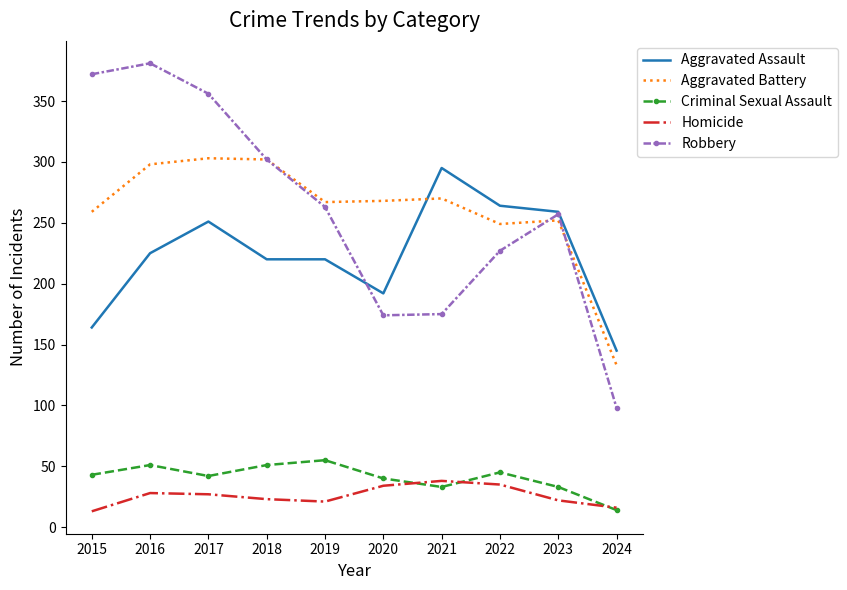

What is the difference between the highest and lowest values at 2024?

131